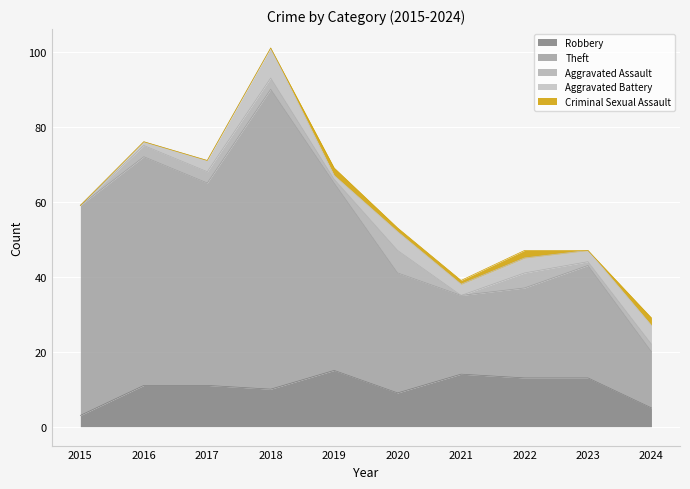

Which series ends up on top after the final intersection of Aggravated Assault and Aggravated Battery?

Aggravated Battery